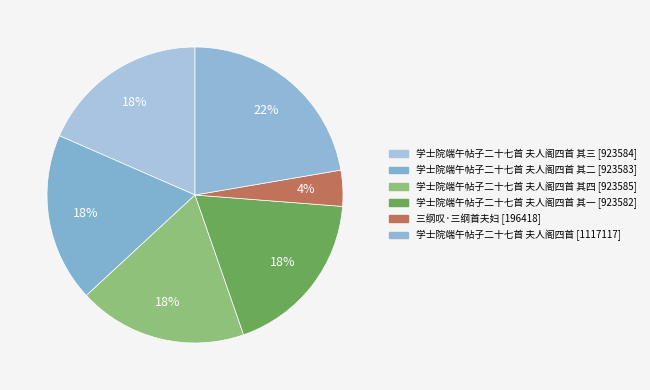

How many slices are in this pie chart?

6